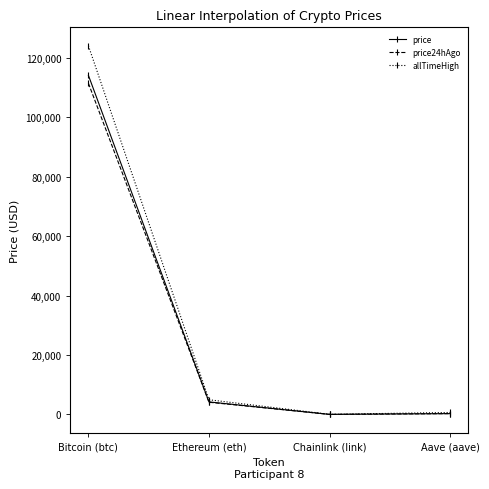

What is the spread (max minus min) of values at Ethereum (eth)?

838.0